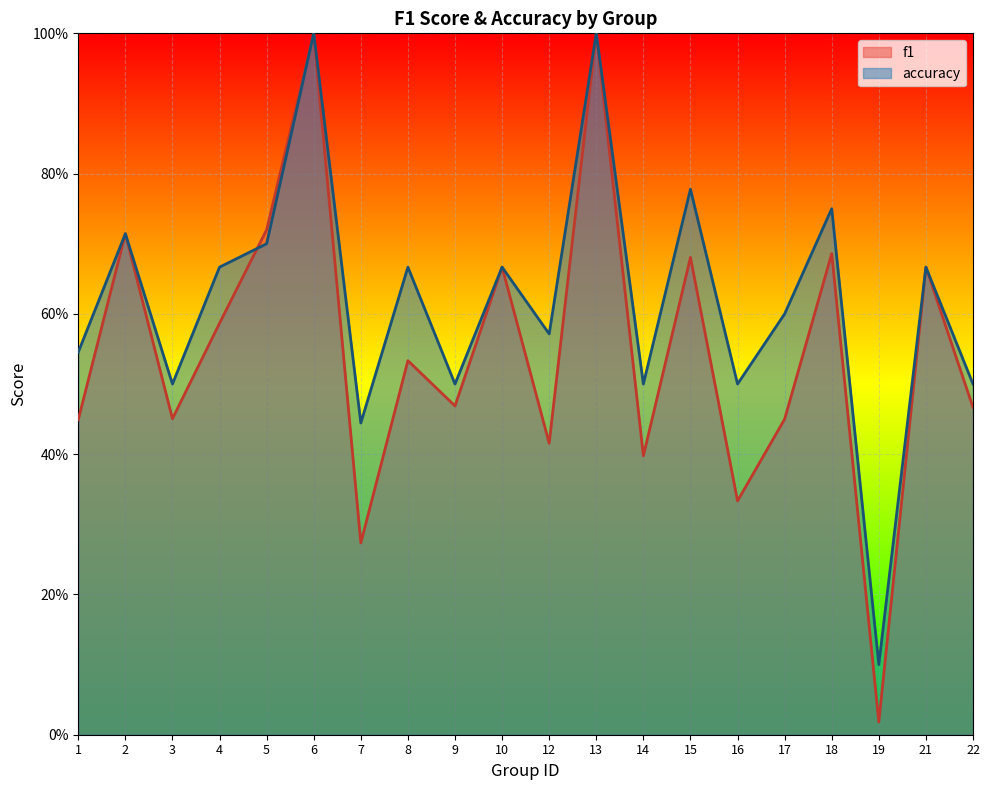

Between 10 and 18, which is larger?

18